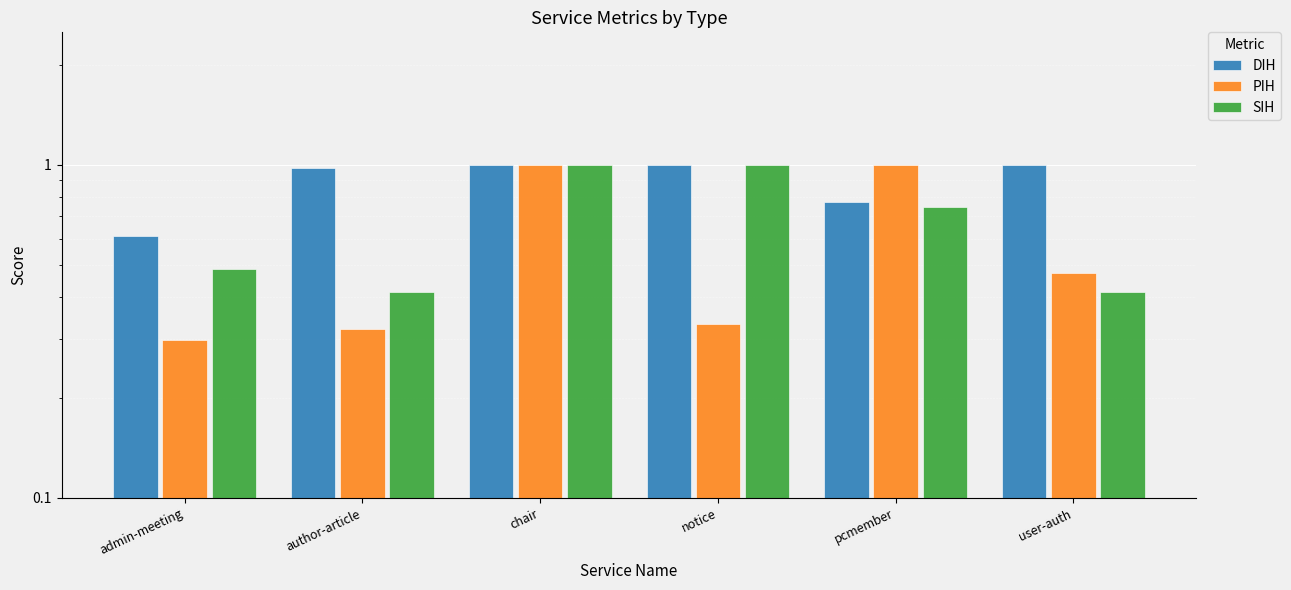

What is the highest value of the DIH series?

1.0